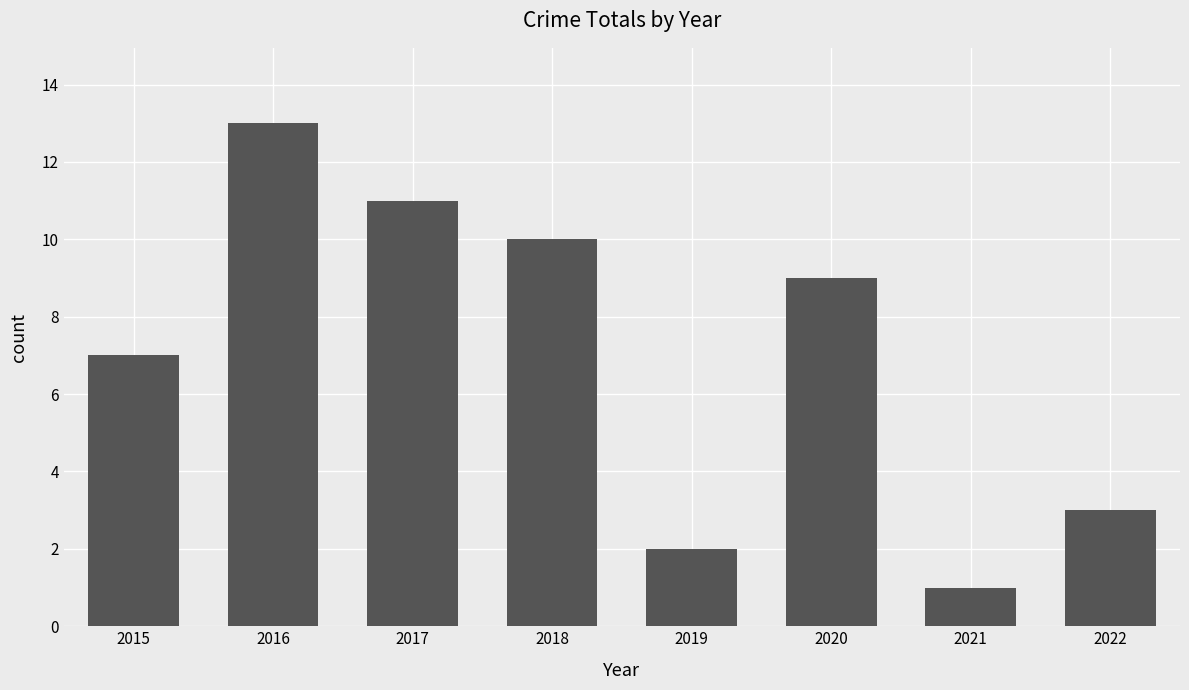

Is it true that the value at 2015 is 2?

False